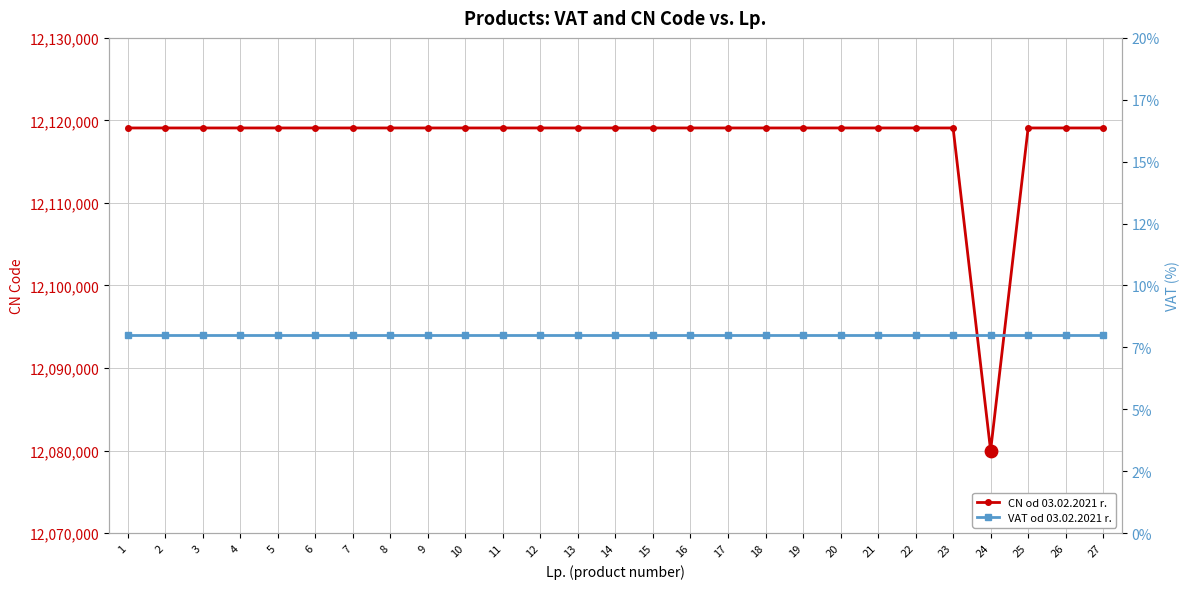

Which series has the largest total across all categories?

CN od 03.02.2021 r.